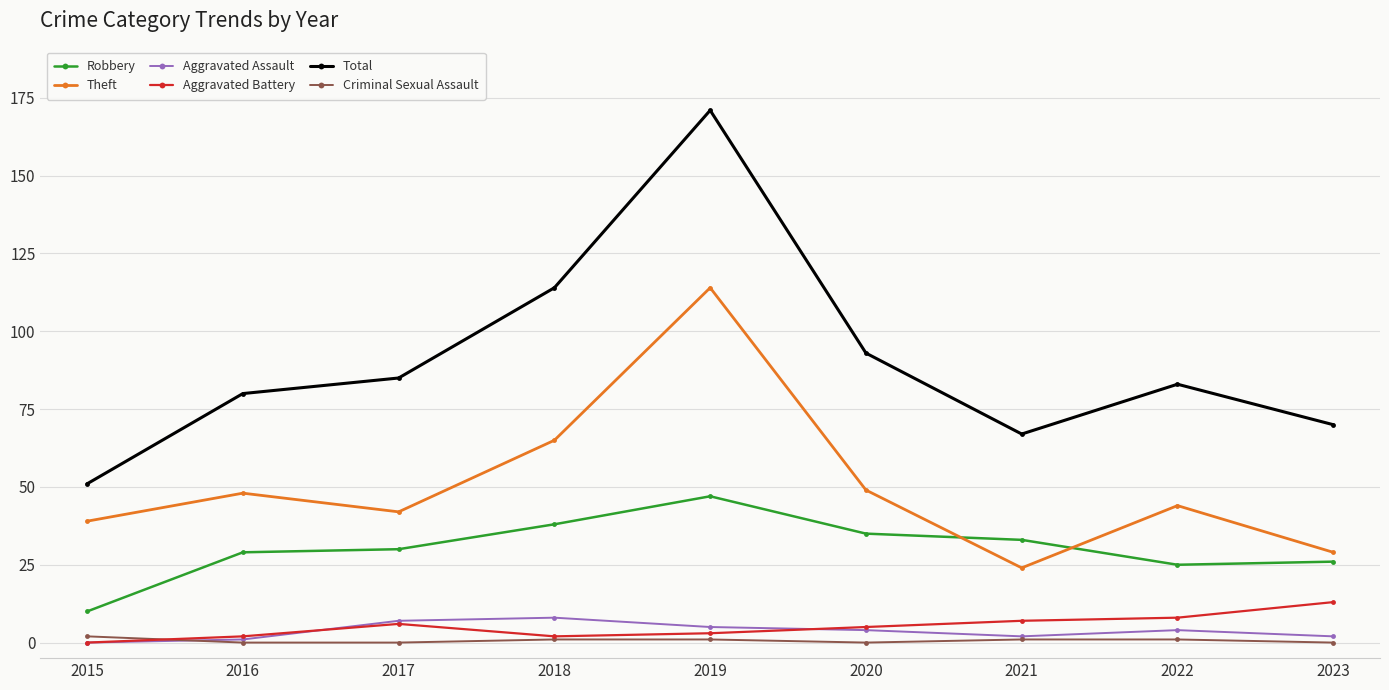

What is the value of the Total point at the 7th from the left?

67